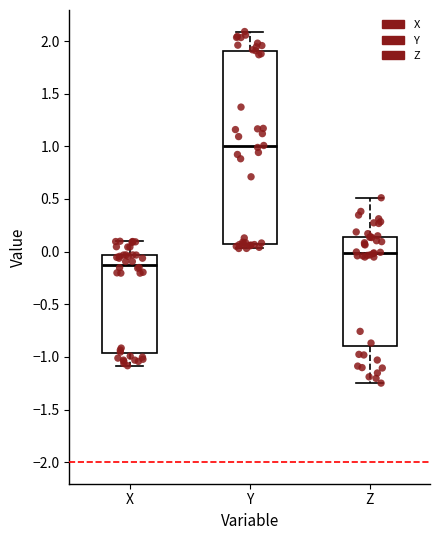

Reading left to right, read every box against the y-axis: the position of its median line, the range the box covers, and the ends of its whiskers. The values are not printed on the chart, so give them approximately, as read against the axis.

X: median -0.10, box -0.95 to -0.05, whiskers -1.10 to 0.10
Y: median 1.00, box 0.10 to 1.90, whiskers 0.05 to 2.10
Z: median 0.00, box -0.90 to 0.15, whiskers -1.25 to 0.50